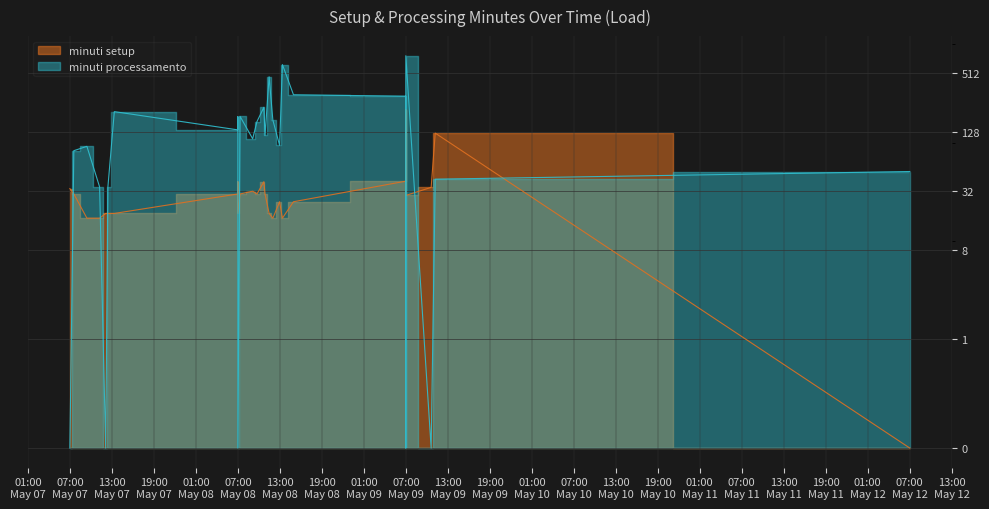

Rank the series by their average value, from highest to lowest.

minuti processamento, minuti setup